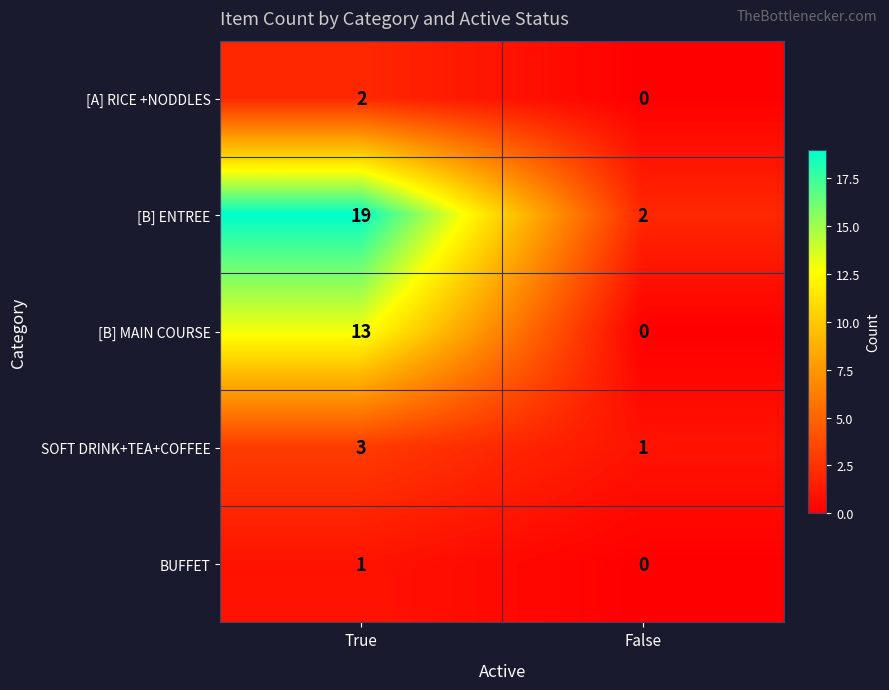

At which category does the chart reach its minimum across all series?

False